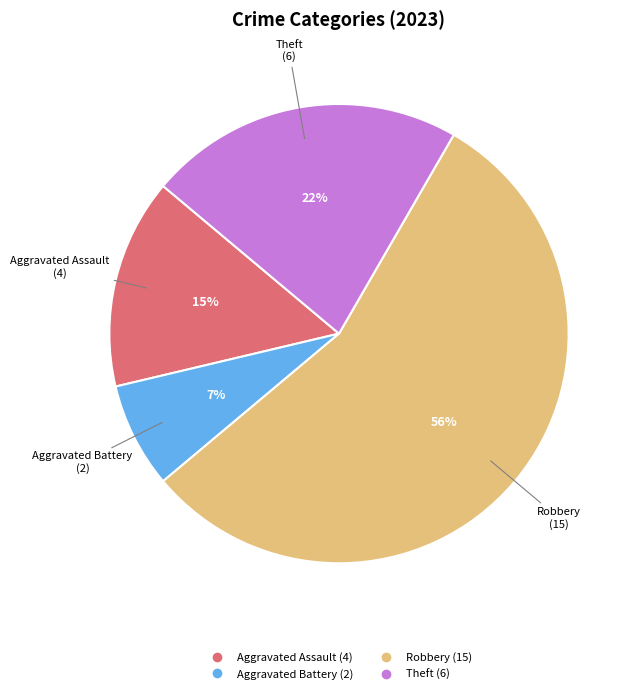

Does any single category account for the majority?

Yes